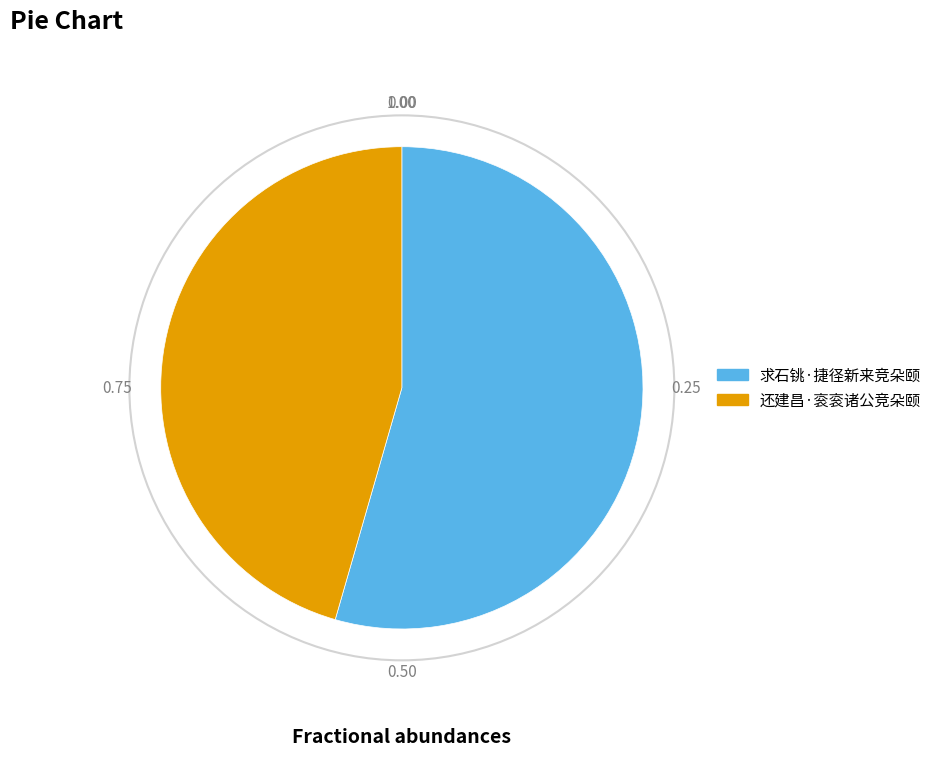

The 求石铫·捷径新来竞朵颐 slice represents 68% of the pie. True or false?

False